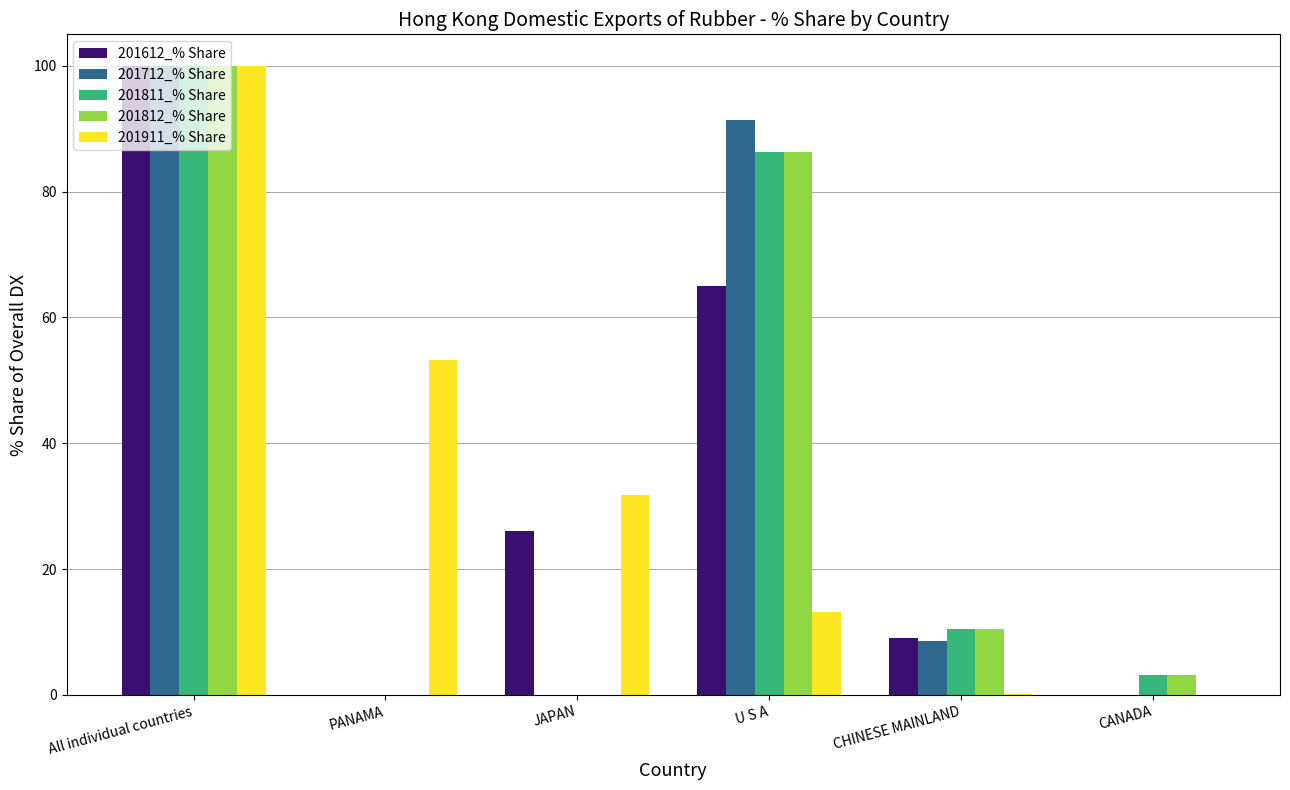

At which category does the chart reach its peak across all series?

All individual countries